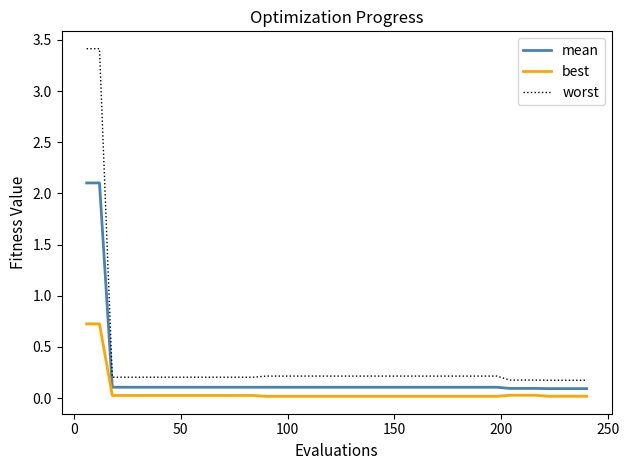

True or false: mean and worst intersect in this chart.

False